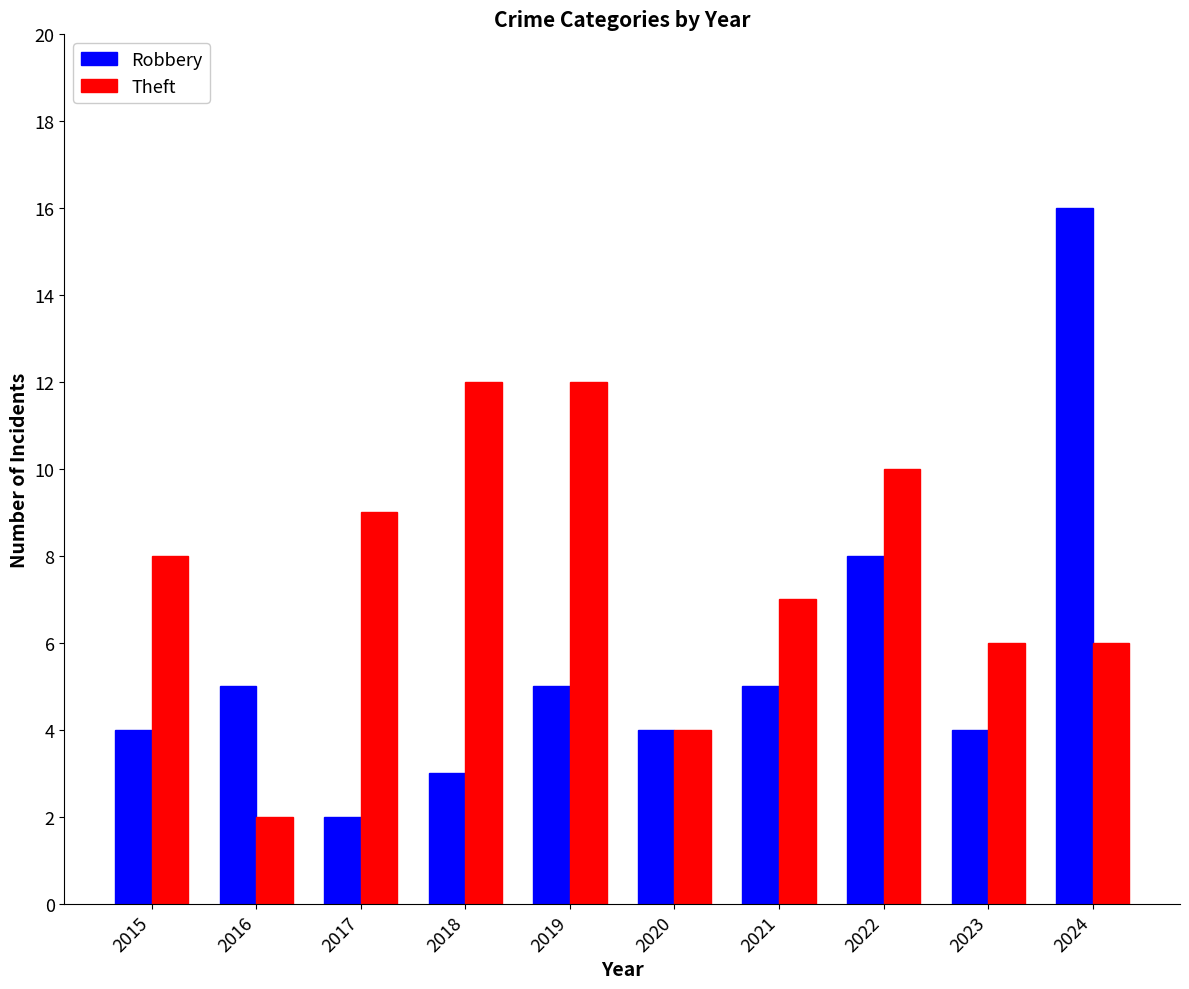

What is the minimum value for Theft?

2